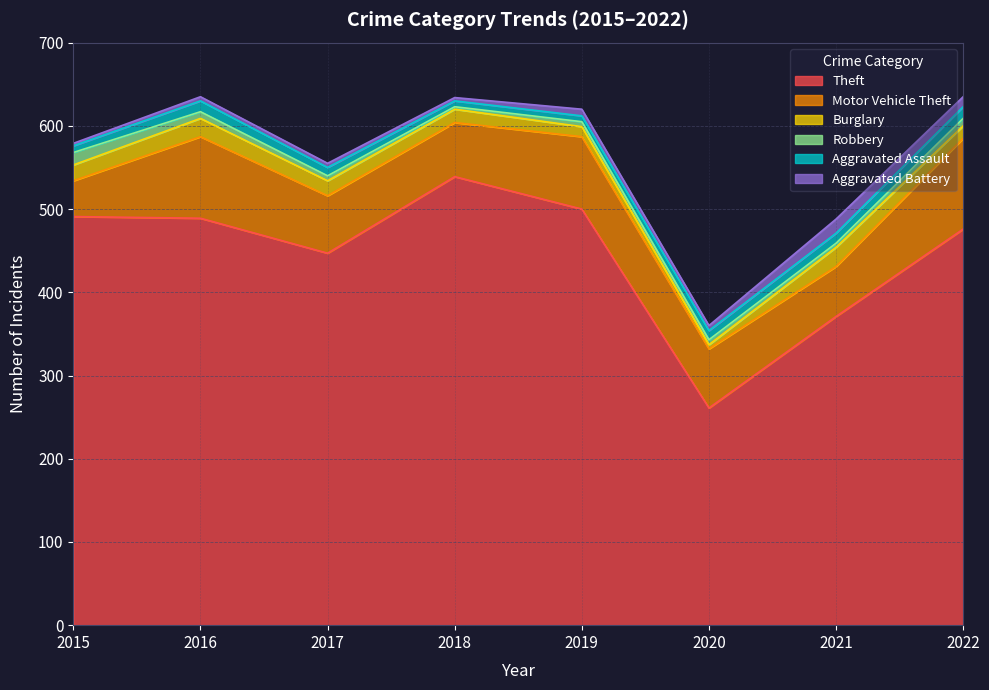

Does the chart have visible grid lines?

Yes